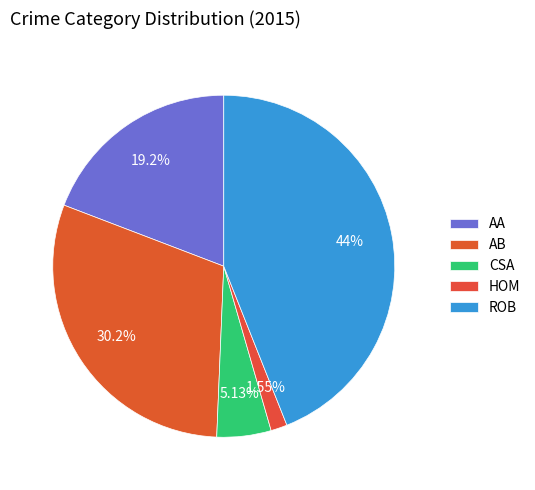

To the nearest percent, what is the difference between the largest and smallest slice percentages?

42%